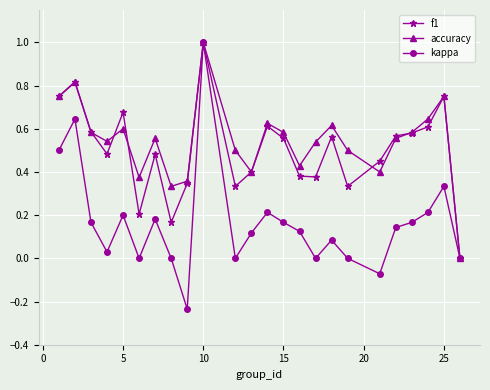

True or false: f1 has more than 2 points higher than both neighbors.

True